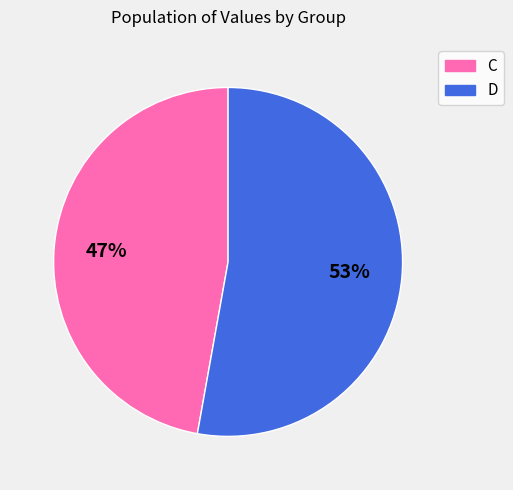

Rank the categories by value from lowest to highest.

C, D